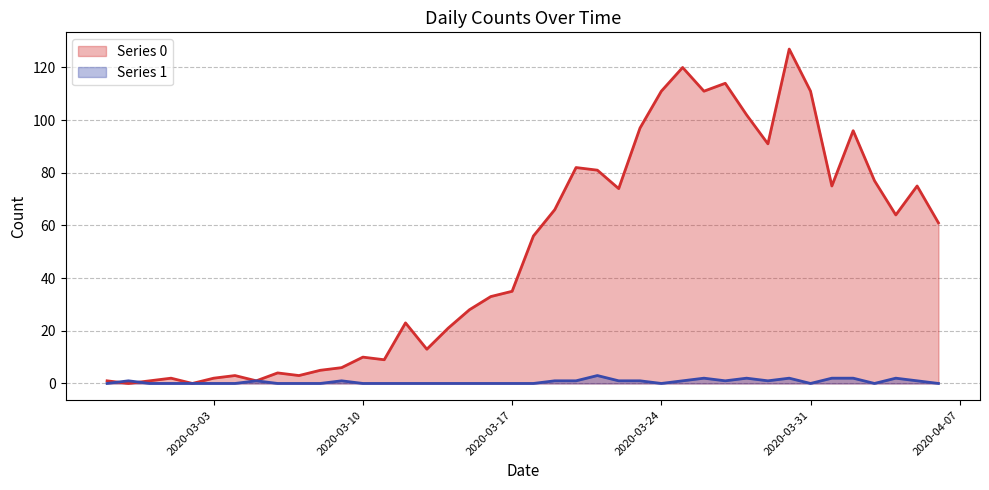

Which category has the highest value in the 1 series?

2020-03-21